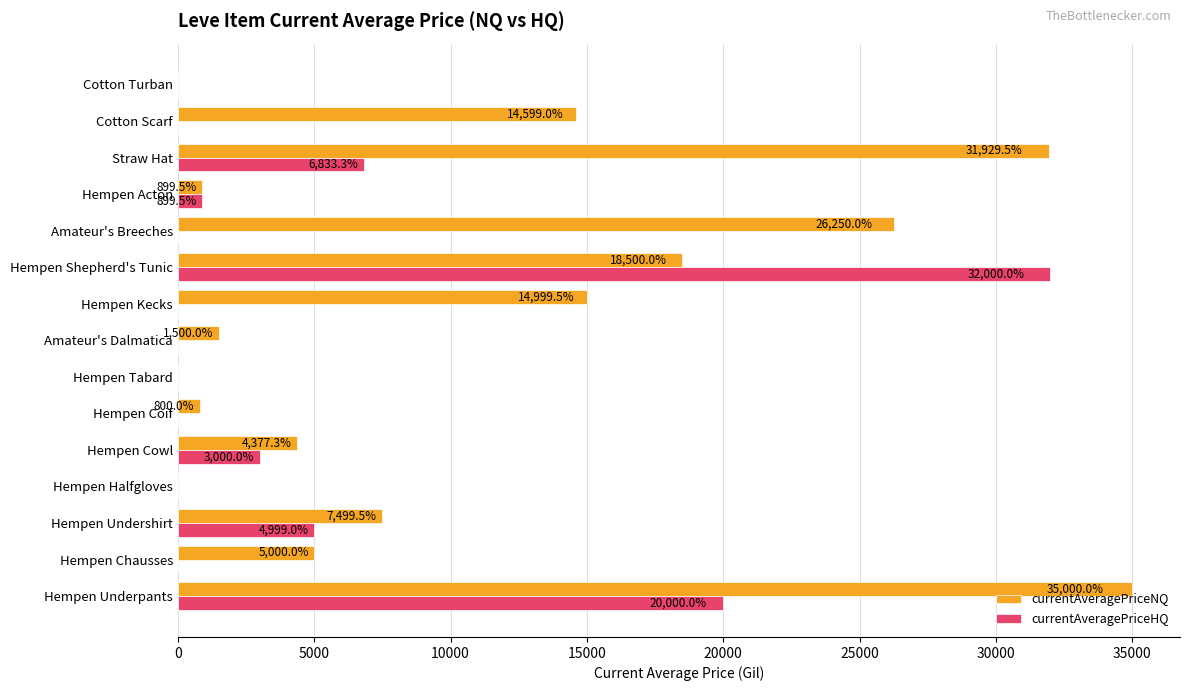

What is the greatest value displayed?

35000.0